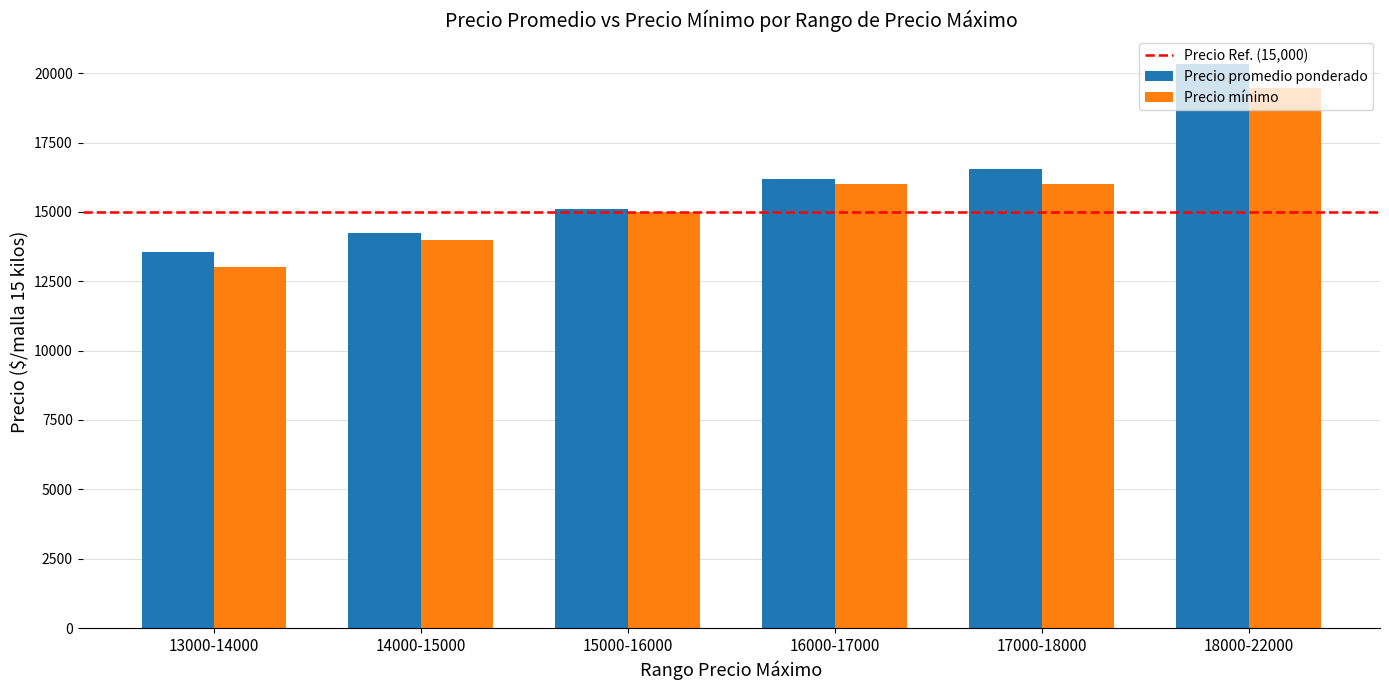

Rank the categories by Precio promedio ponderado value from lowest to highest.

13000-14000, 14000-15000, 15000-16000, 16000-17000, 17000-18000, 18000-22000